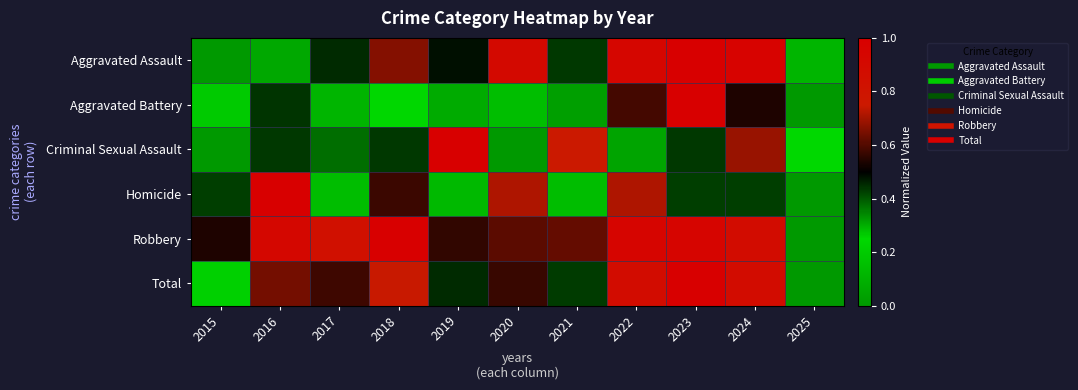

Which series has the widest spread of values?

Total